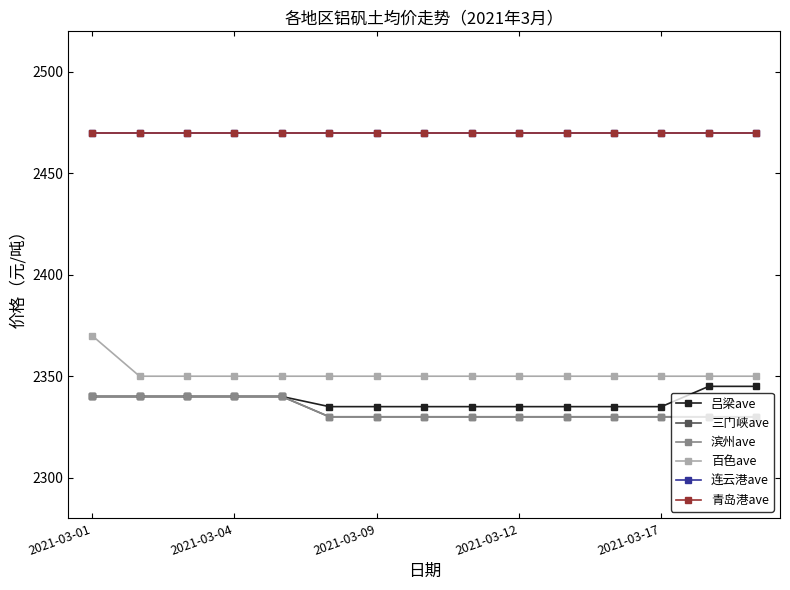

What is the difference between the maximum and minimum values in the 吕梁ave series?

10